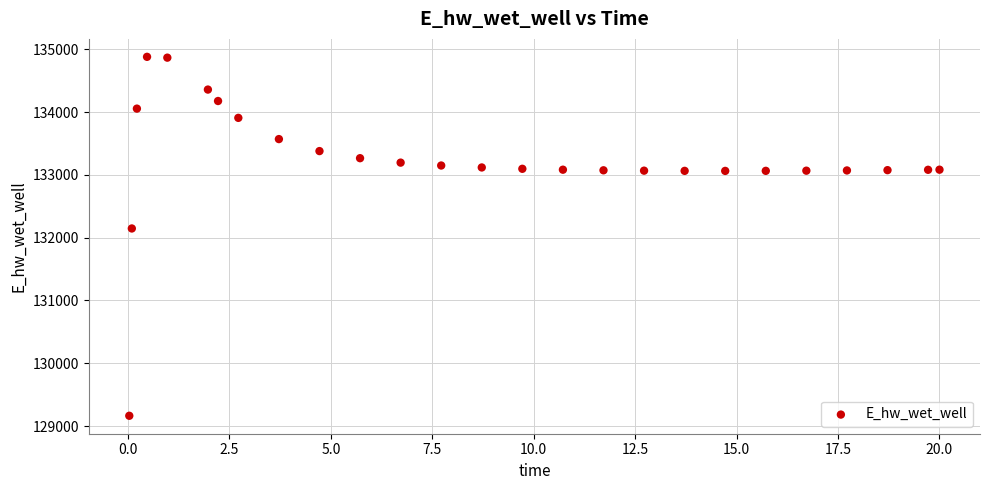

What Y value in the scatter plot is closest to 132021?

132146.5